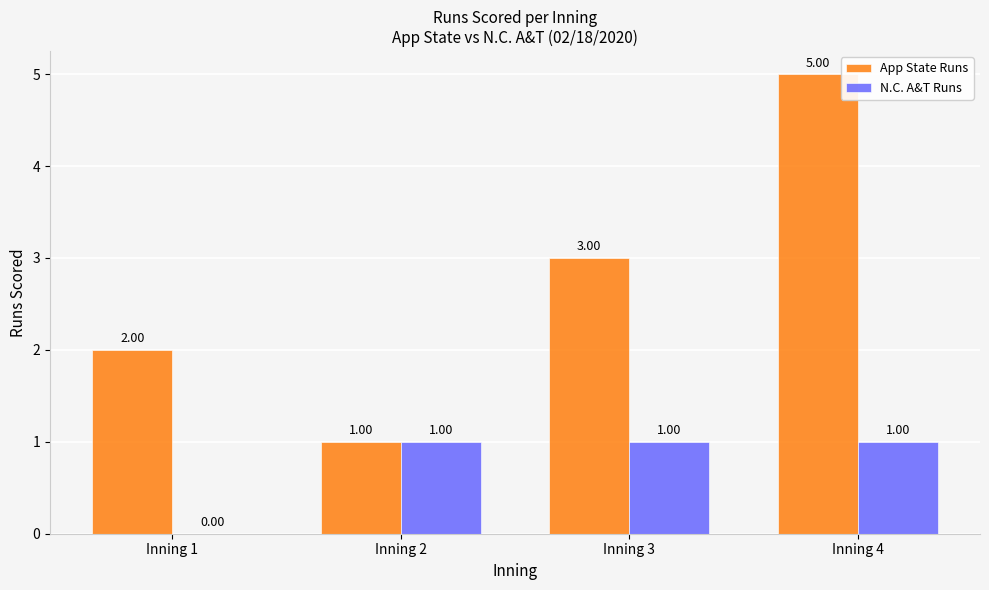

At which label is N.C. A&T Runs closest to 0?

Inning 1